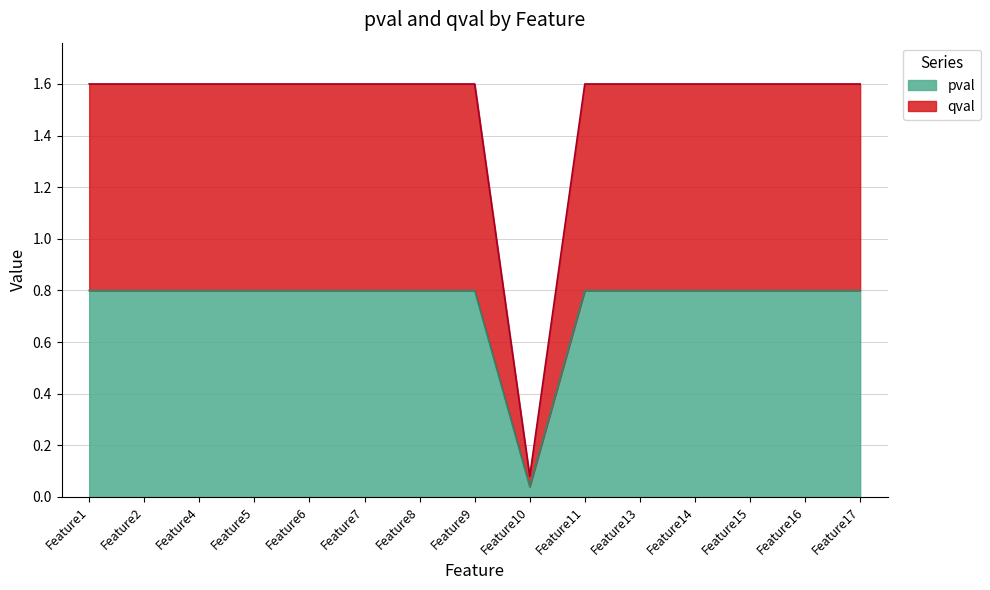

Is it true that pval equals 1.2 at Feature4?

False